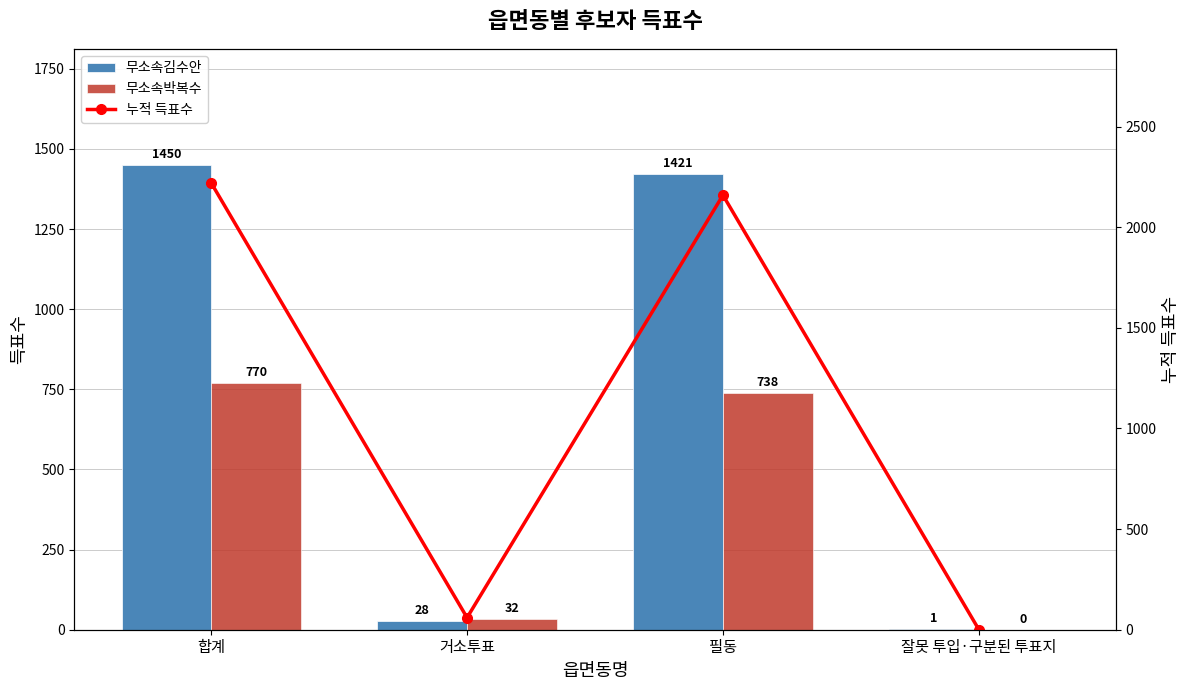

At 잘못 투입·구분된 투표지, list the series in order from largest to smallest.

무소속김수안, 누적 득표수, 무소속박복수